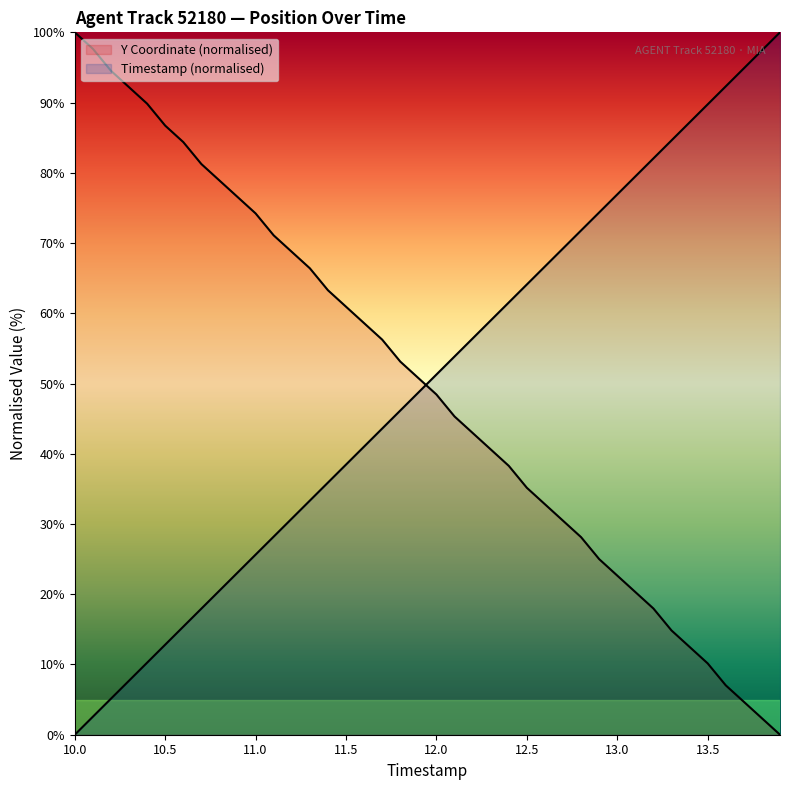

Rank the series by their maximum value, from highest to lowest.

TIMESTAMP, Y